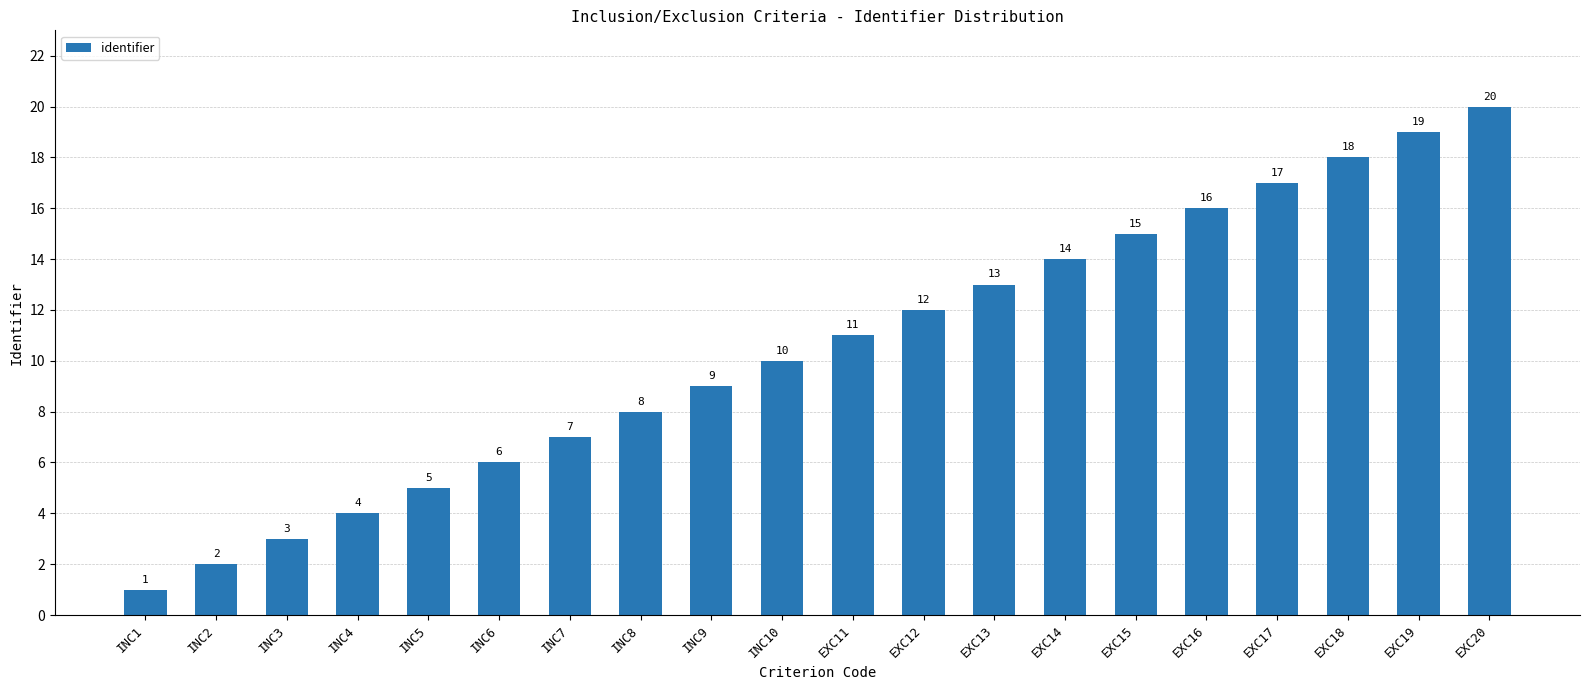

Approximately how many times larger is the value at EXC15 compared to INC5?

3.0